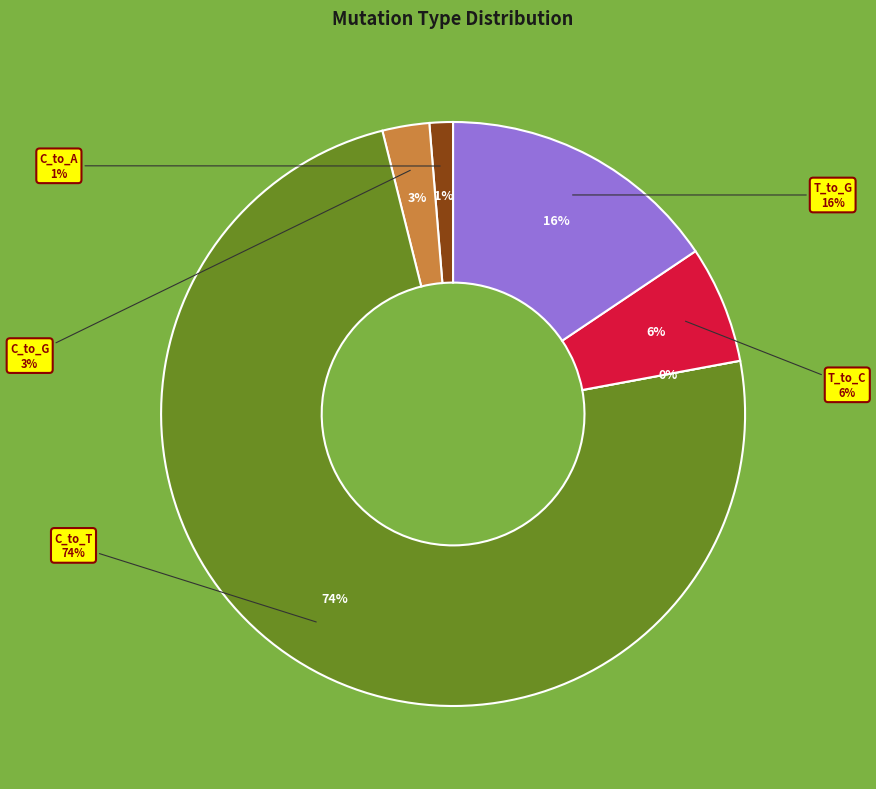

Is the sum of T_to_C and T_to_G greater than half?

No